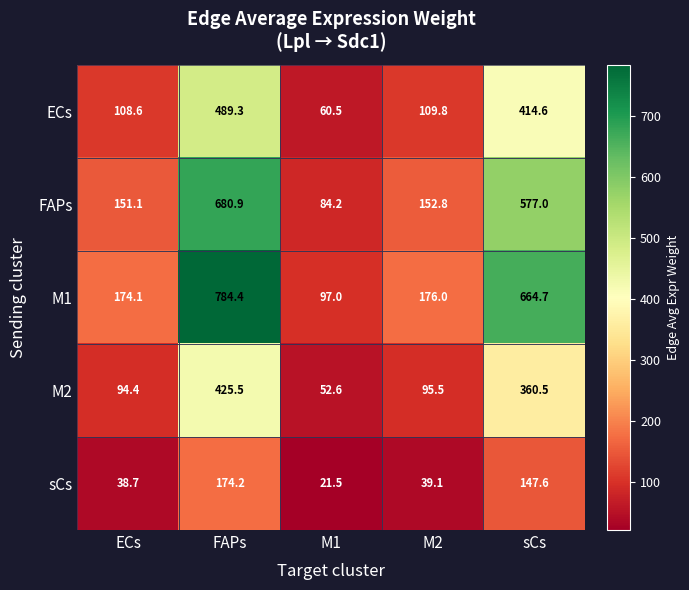

Where is M2 nearest to the value 239?

sCs